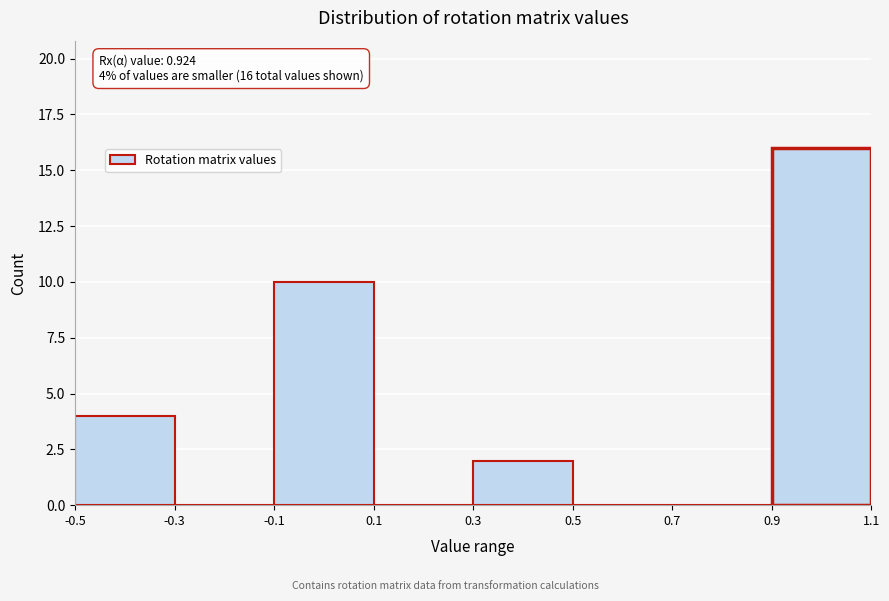

Which range on the x-axis has the tallest bar?

0.9 to 1.1